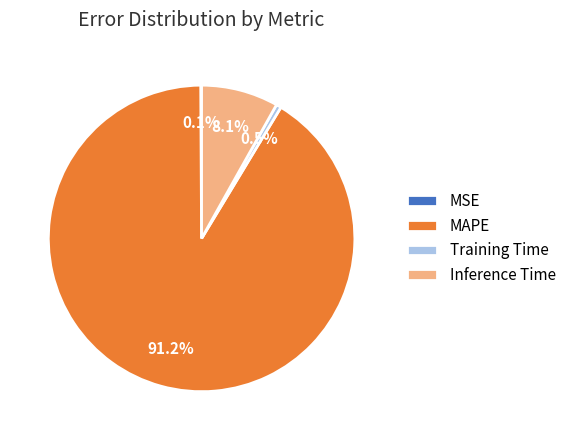

Does Training Time represent more than half of the total?

No